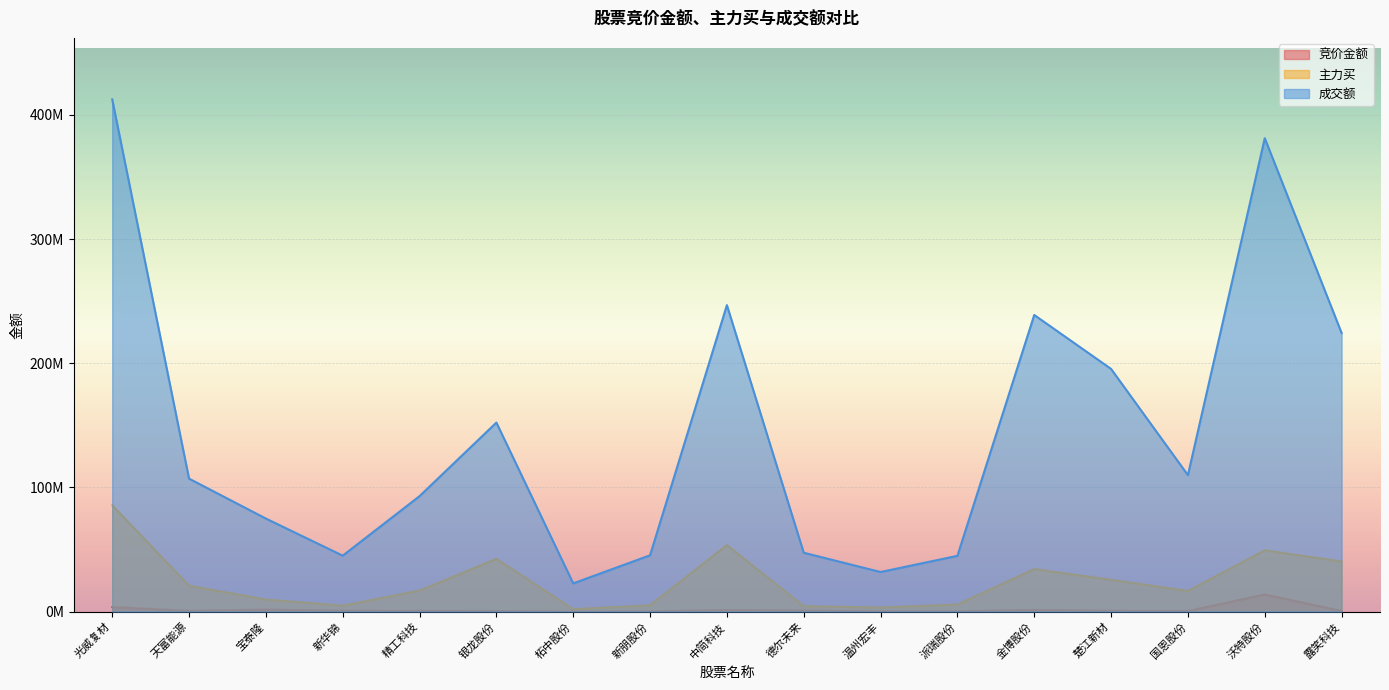

Rank the series by their maximum value, from highest to lowest.

成交额, 主力买, 竞价金额